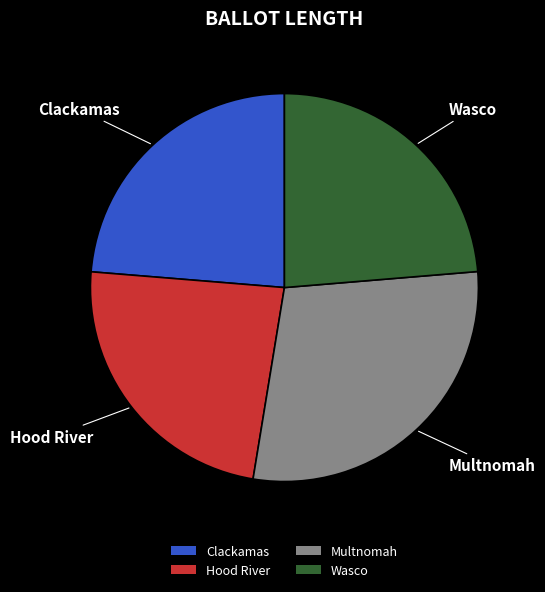

How many segments does this pie chart have?

4